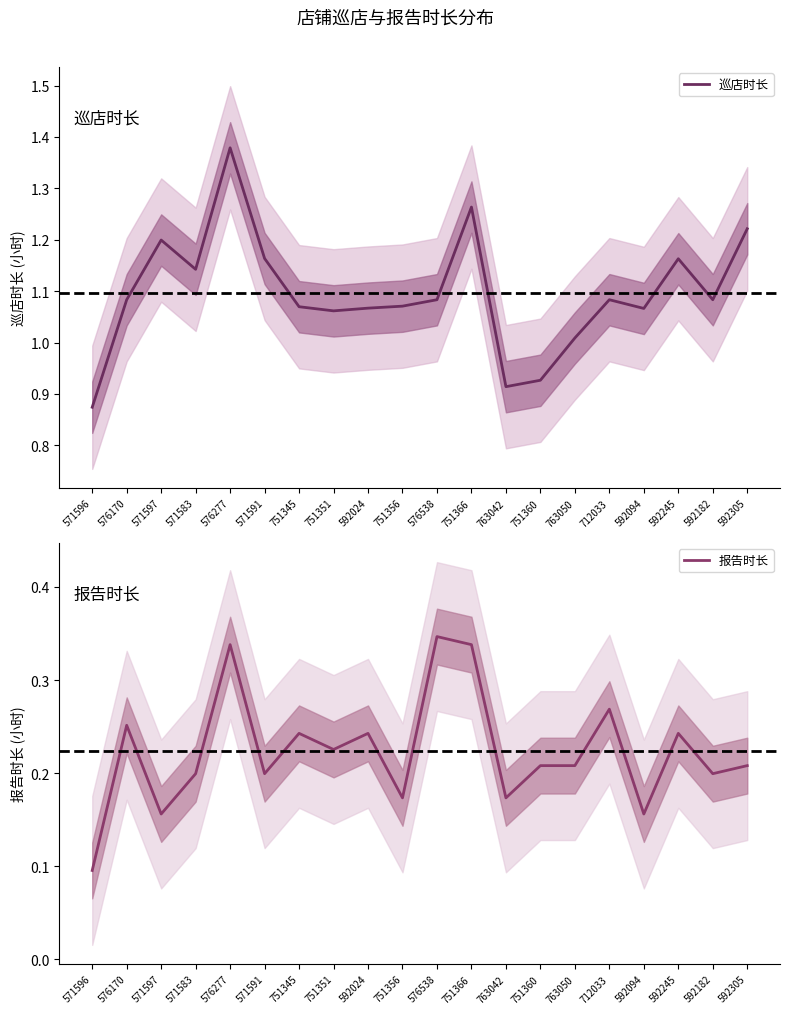

Reading left to right, list all the values displayed in this chart.

巡店时长: 571596=0.9	576170=1.1	571597=1.2	571583=1.1	576277=1.4	571591=1.2	751345=1.1	751351=1.1	592024=1.1	751356=1.1	576538=1.1	751366=1.3	763042=0.9	751360=0.9	763050=1.0	712033=1.1	592094=1.1	592245=1.2	592182=1.1	592305=1.2
报告时长: 571596=0.1	576170=0.3	571597=0.2	571583=0.2	576277=0.3	571591=0.2	751345=0.2	751351=0.2	592024=0.2	751356=0.2	576538=0.3	751366=0.3	763042=0.2	751360=0.2	763050=0.2	712033=0.3	592094=0.2	592245=0.2	592182=0.2	592305=0.2